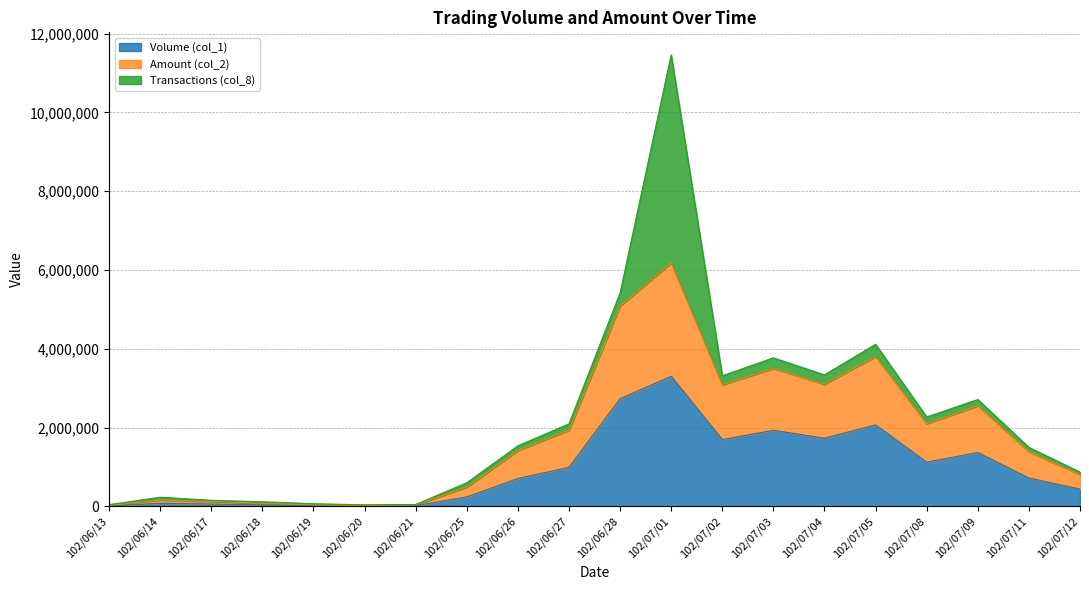

The value of Volume (col_1) at 102/07/02 is 506683. True or false?

False